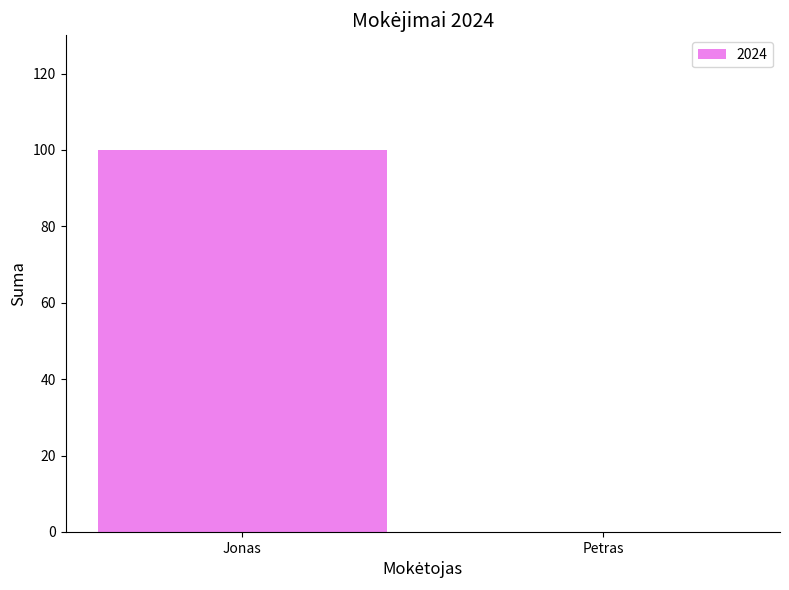

What is the greatest value displayed?

100